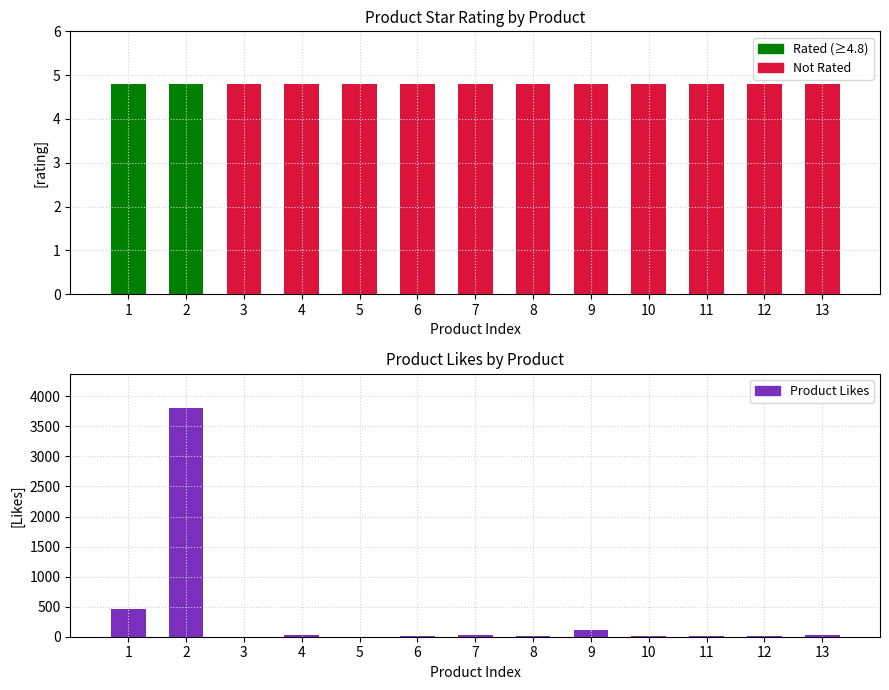

What is the value of the Product Likes bar at the 2nd from the left?

3803.0